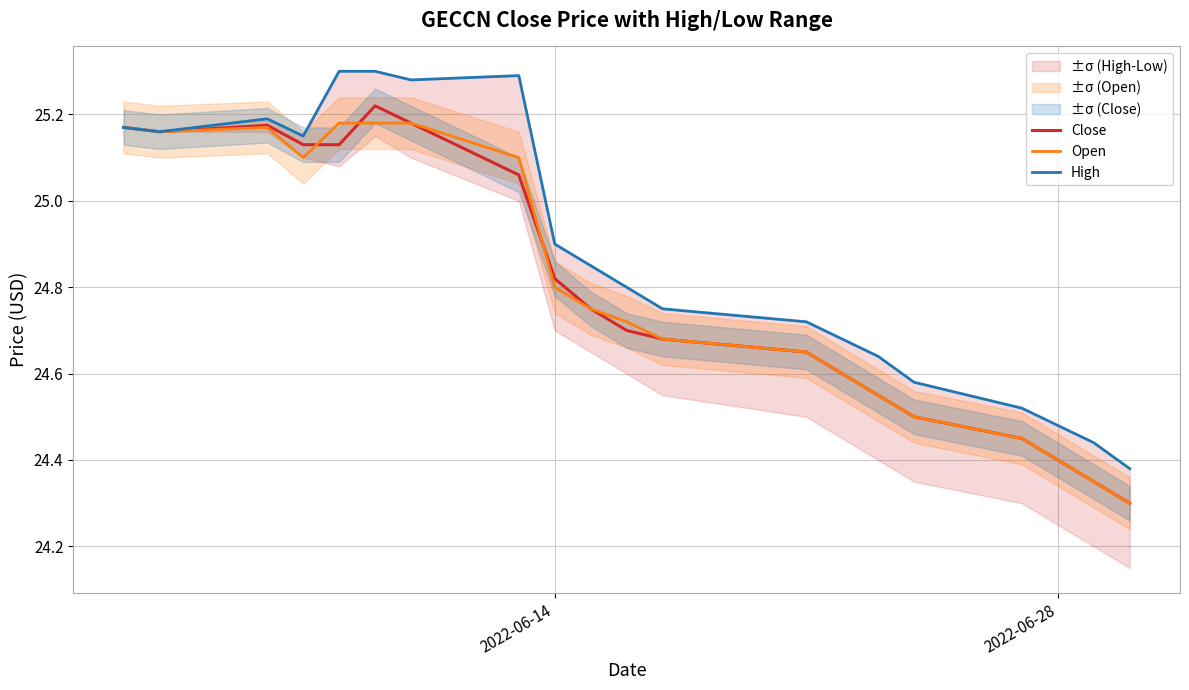

Does the chart display data point markers on the line(s)?

No